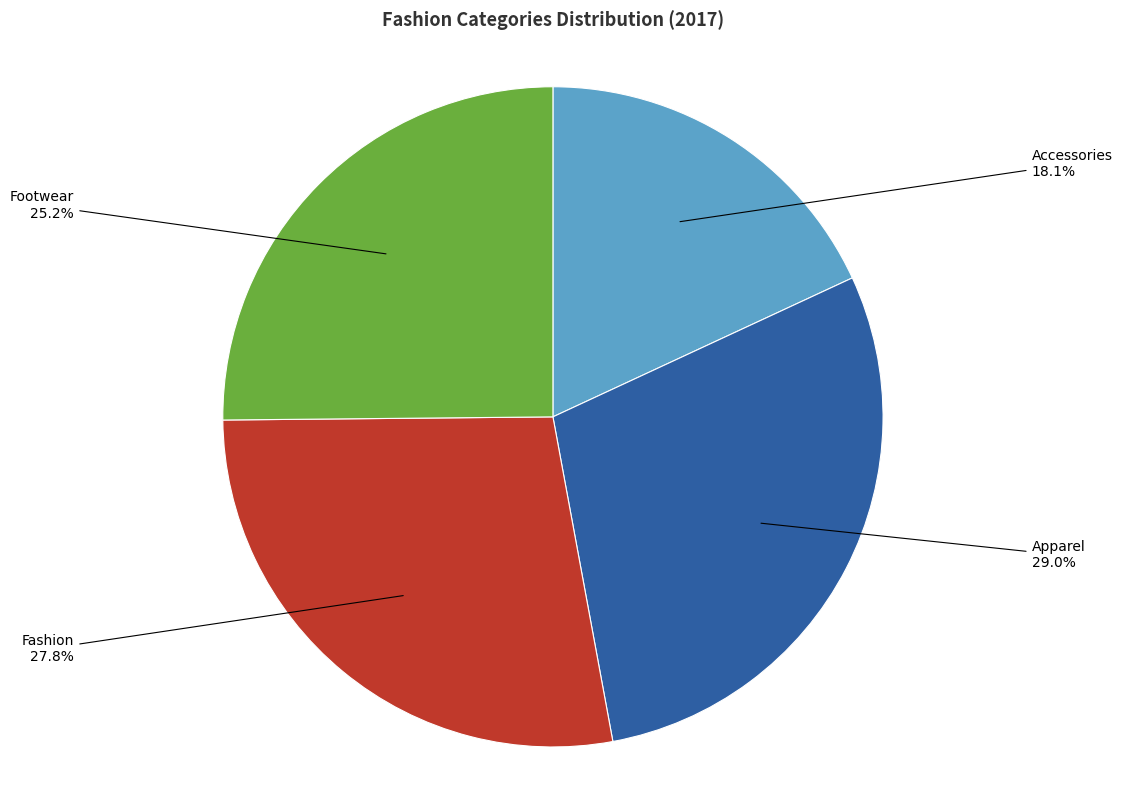

To the nearest percent, what is the difference between the largest and smallest slice percentages?

11%